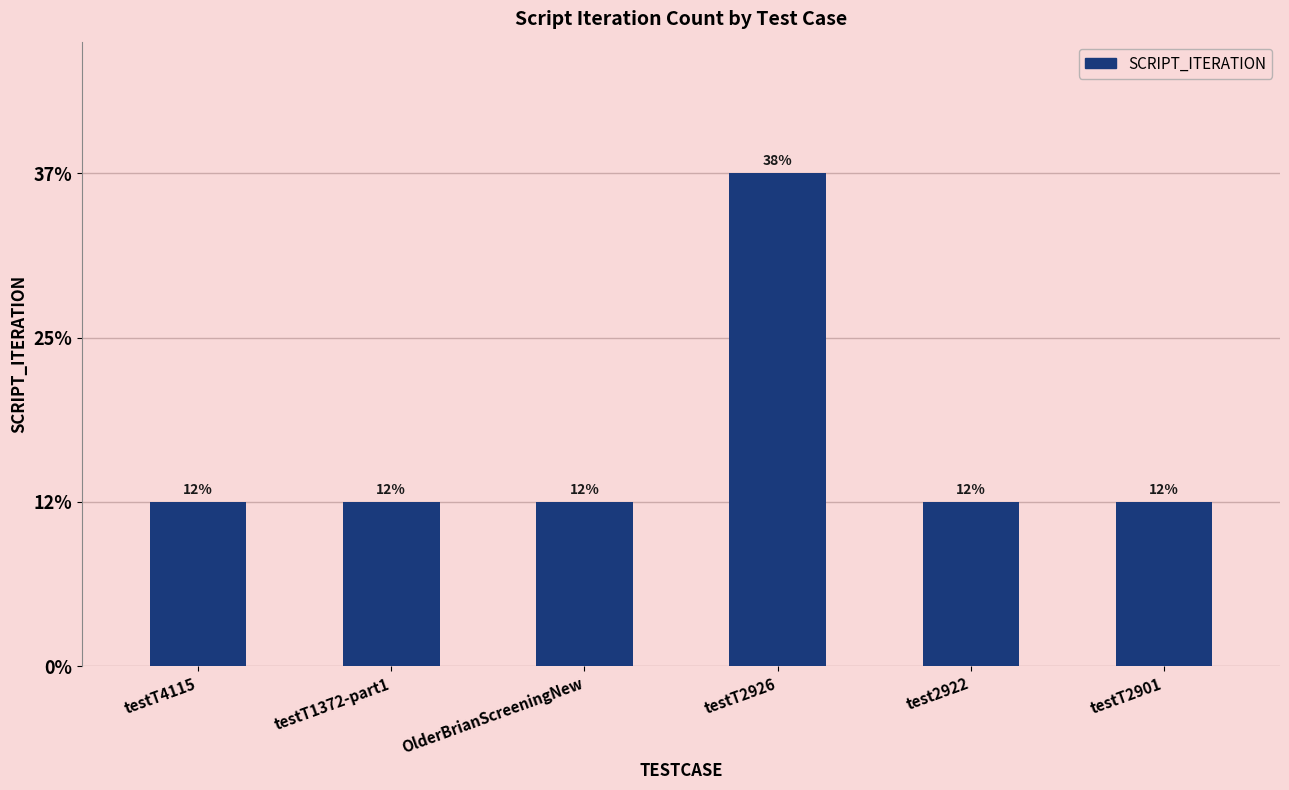

Does the chart contain any negative values?

No